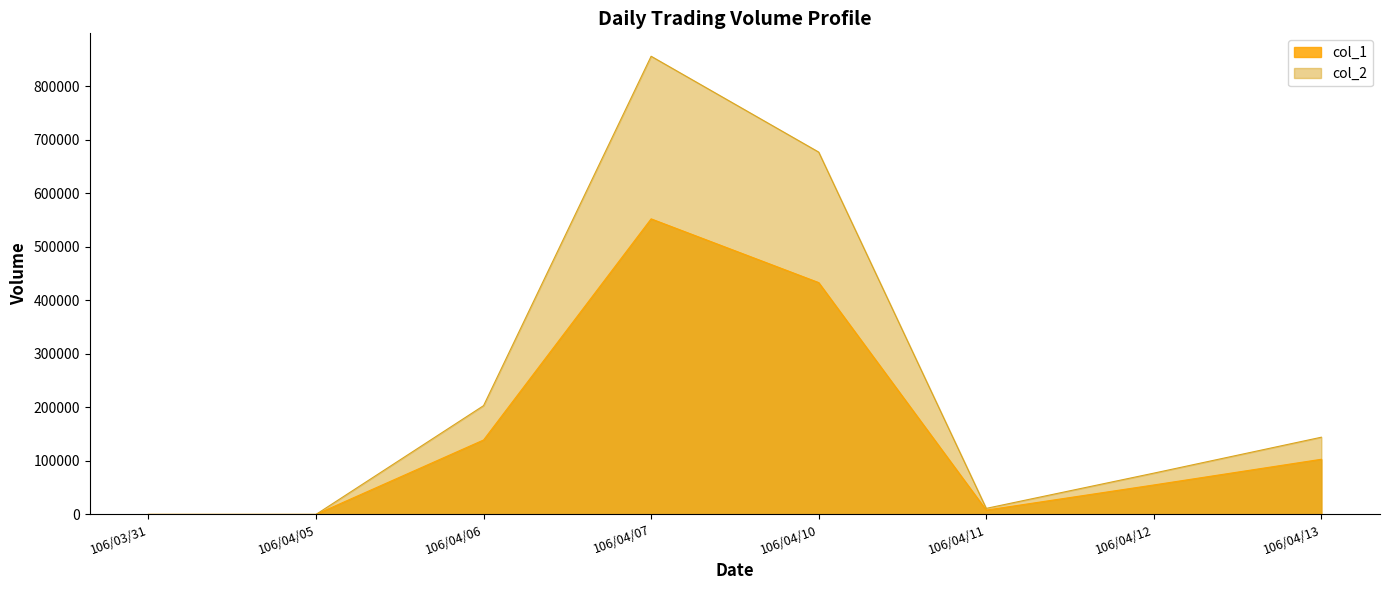

What is the difference between the second highest and second lowest values in the col_1 series?

433000